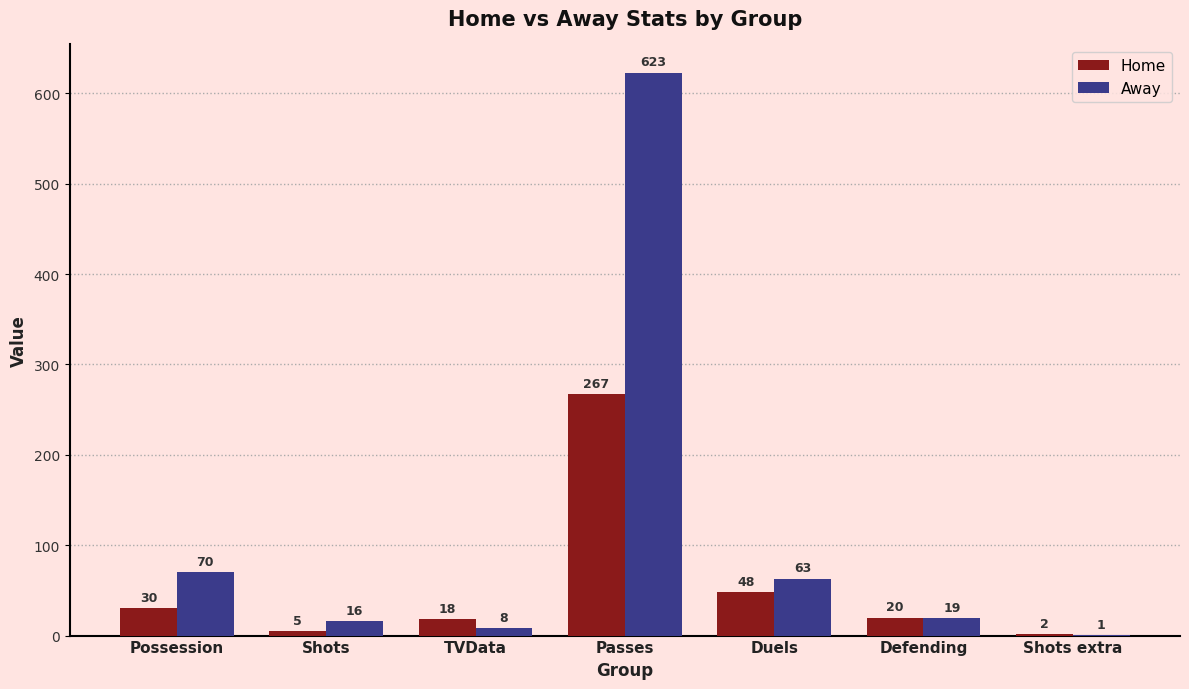

Is it true that Home equals 84 at Duels?

False